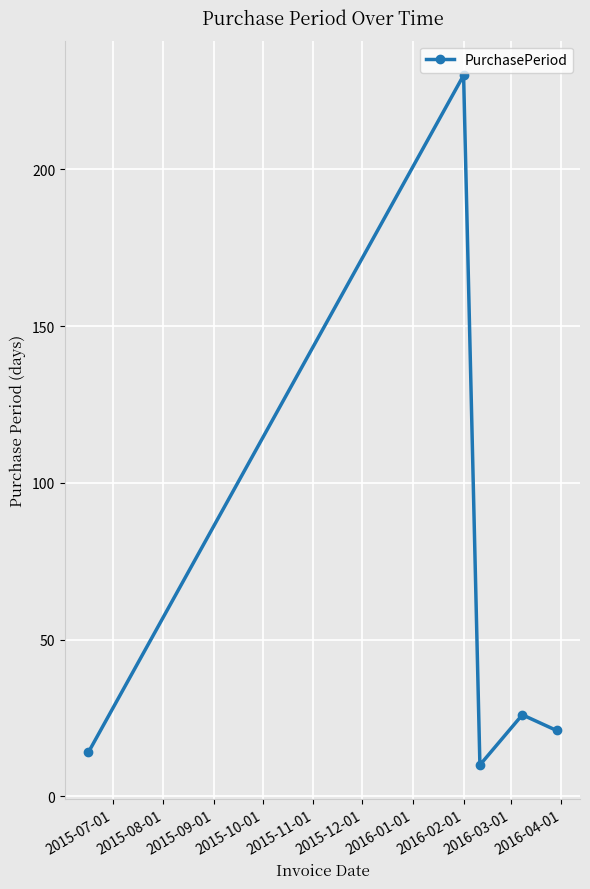

What is the value of the 3rd point from the left?

10